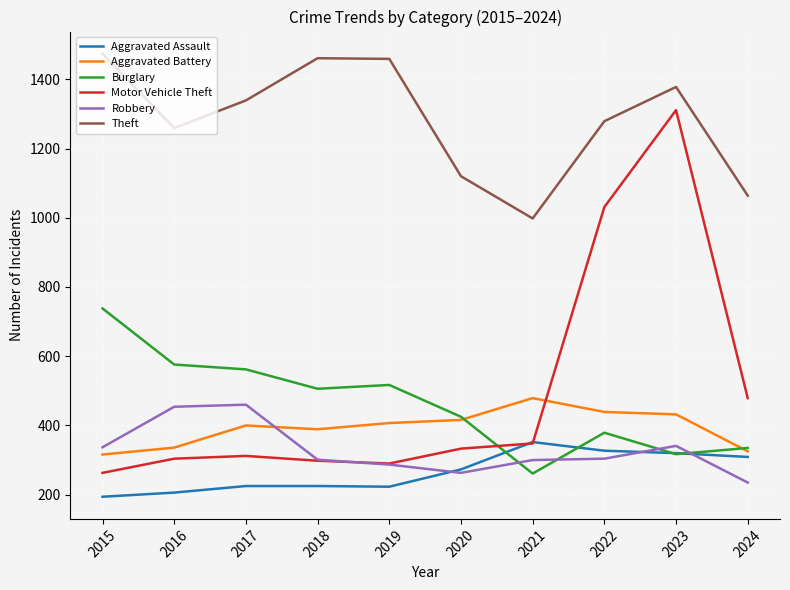

What is the difference between the maximum and minimum values in the Aggravated Assault series?

158